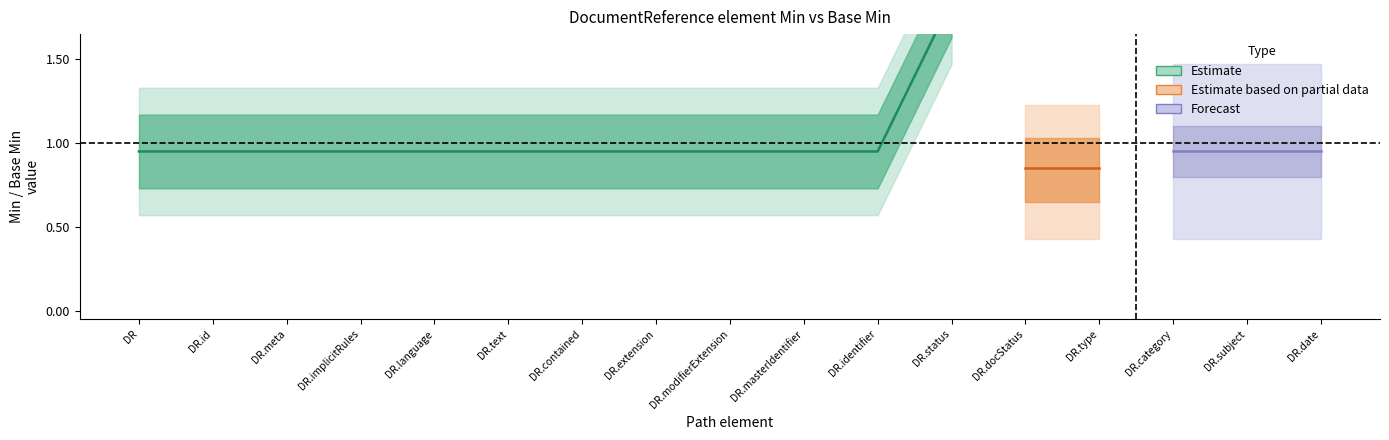

True or false: Estimate based on partial data and Forecast cross at least once.

False